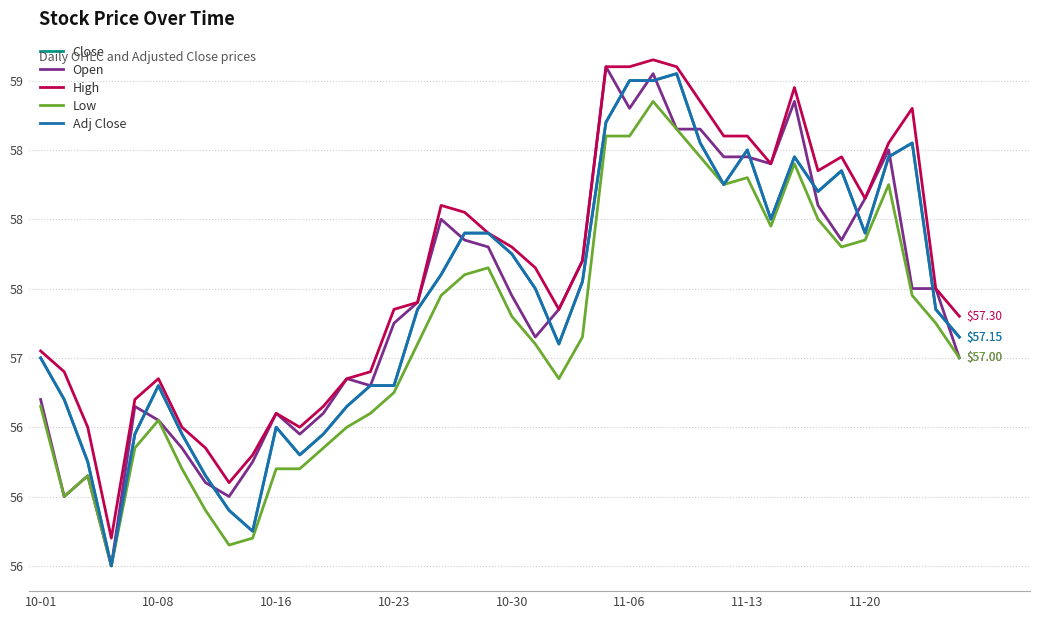

What is the difference between the maximum and second lowest values in the Open series?

3.1